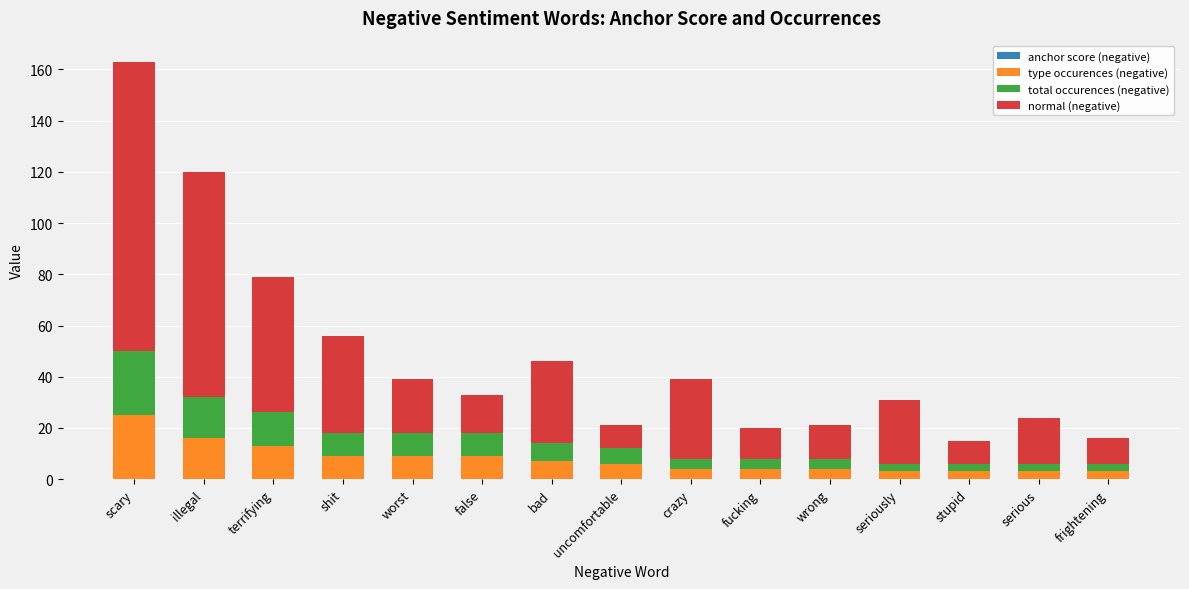

At which category is the sum across all series the highest?

scary